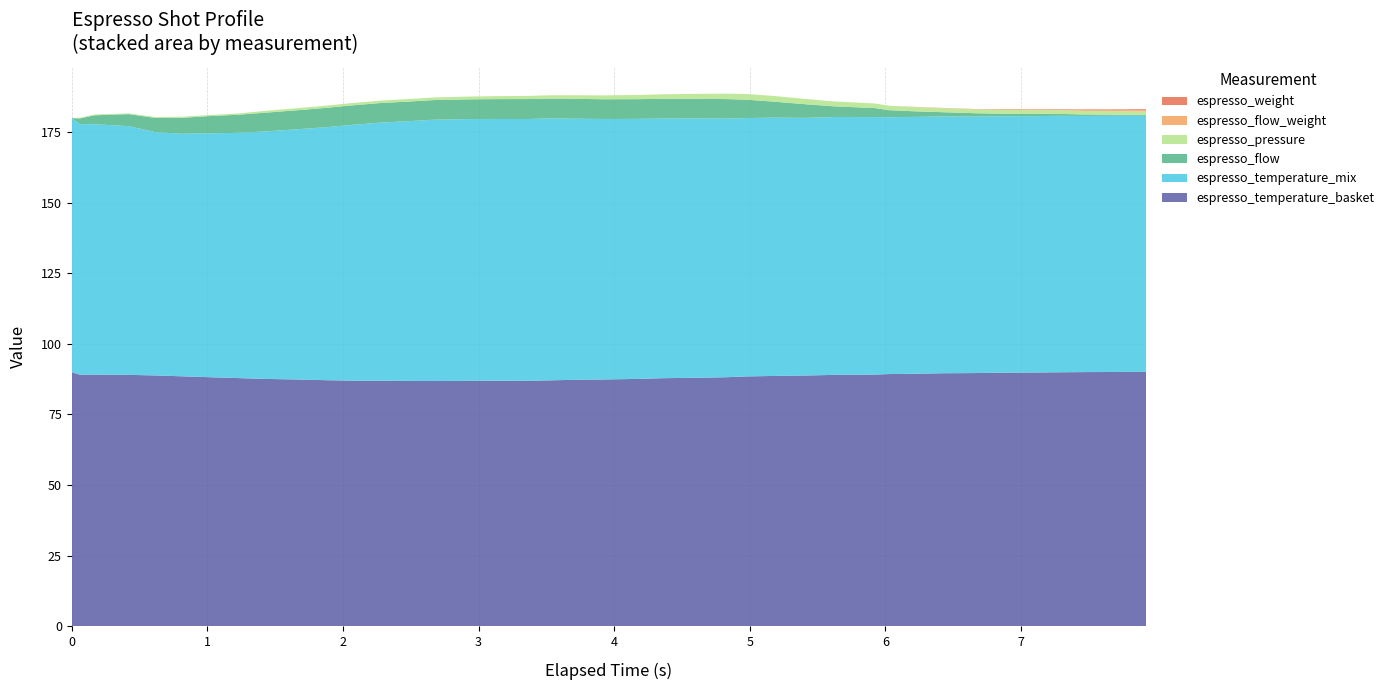

Reading left to right, list all the values displayed in this chart.

espresso_pressure: 0=0.0	1=0.3	2=0.3	3=0.3	4=0.3	5=0.4	6=0.4	7=0.5	8=0.6	9=0.8	10=0.8	11=0.8	12=0.9	13=0.9	14=0.9	15=1.0	16=1.1	17=1.1	18=1.2	19=1.3	20=1.4	21=1.5	22=1.6	23=1.8	24=1.9	25=2.0	26=2.0	27=1.9	28=1.7	29=1.6	30=1.6	31=1.5	32=1.4	33=1.4	34=1.3	35=1.3	36=1.3	37=1.3	38=1.2	39=1.2
espresso_flow: 0=0.0	1=2.0	2=3.2	3=4.3	4=5.0	5=5.7	6=6.1	7=6.4	8=6.6	9=6.7	10=6.9	11=6.9	12=6.9	13=6.9	14=7.0	15=7.0	16=7.0	17=7.1	18=7.0	19=7.0	20=7.0	21=7.0	22=7.0	23=7.0	24=6.9	25=6.5	26=5.7	27=4.8	28=3.8	29=3.2	30=2.5	31=1.9	32=1.5	33=1.2	34=0.9	35=0.9	36=0.7	37=0.5	38=0.4	39=0.3
espresso_flow_weight: 0=0.0	1=0.0	2=0.0	3=0.0	4=0.0	5=0.0	6=0.0	7=0.0	8=0.0	9=0.0	10=0.0	11=0.0	12=0.0	13=0.0	14=0.0	15=0.0	16=0.0	17=0.0	18=0.0	19=0.0	20=0.0	21=0.0	22=0.0	23=0.0	24=0.0	25=0.0	26=0.0	27=0.0	28=0.0	29=0.0	30=0.0	31=0.1	32=0.1	33=0.1	34=0.2	35=0.2	36=0.2	37=0.3	38=0.3	39=0.4
espresso_weight: 0=0.0	1=0.0	2=0.0	3=0.0	4=0.0	5=0.0	6=0.0	7=0.0	8=0.0	9=0.0	10=0.0	11=0.0	12=0.0	13=0.0	14=0.0	15=0.0	16=0.0	17=0.0	18=0.0	19=0.0	20=0.0	21=0.0	22=0.0	23=0.0	24=0.0	25=0.0	26=0.0	27=0.0	28=0.0	29=0.0	30=0.0	31=0.0	32=0.0	33=0.1	34=0.1	35=0.1	36=0.2	37=0.2	38=0.3	39=0.4
espresso_temperature_basket: 0=90.0	1=89.1	2=89.1	3=89.0	4=88.8	5=88.5	6=88.2	7=87.9	8=87.6	9=87.4	10=87.2	11=87.0	12=87.0	13=86.9	14=86.8	15=86.9	16=87.0	17=87.0	18=87.1	19=87.3	20=87.4	21=87.6	22=87.9	23=88.0	24=88.2	25=88.5	26=88.6	27=88.8	28=89.0	29=89.1	30=89.3	31=89.4	32=89.6	33=89.7	34=89.8	35=89.9	36=89.9	37=90.0	38=90.0	39=90.1
espresso_temperature_mix: 0=90.0	1=88.8	2=88.7	3=88.1	4=86.2	5=85.9	6=86.4	7=86.9	8=87.6	9=88.7	10=89.6	11=90.6	12=91.4	13=92.1	14=92.6	15=92.7	16=92.7	17=92.7	18=92.8	19=92.5	20=92.3	21=92.1	22=92.0	23=91.8	24=91.6	25=91.5	26=91.5	27=91.3	28=91.4	29=91.2	30=91.0	31=91.0	32=91.0	33=90.9	34=90.8	35=90.8	36=90.9	37=90.7	38=90.8	39=90.7